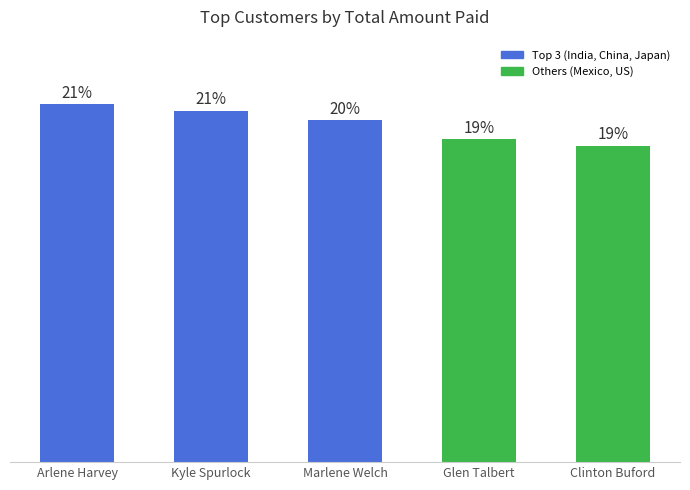

What is the label of the 5th bar from the right?

Arlene Harvey